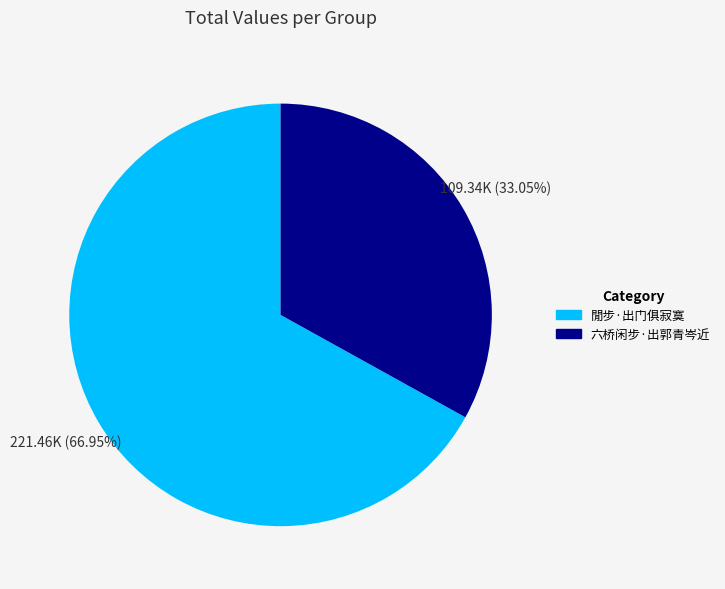

What percentage is the 閒步·出门俱寂寞 slice, to the nearest percent?

67%